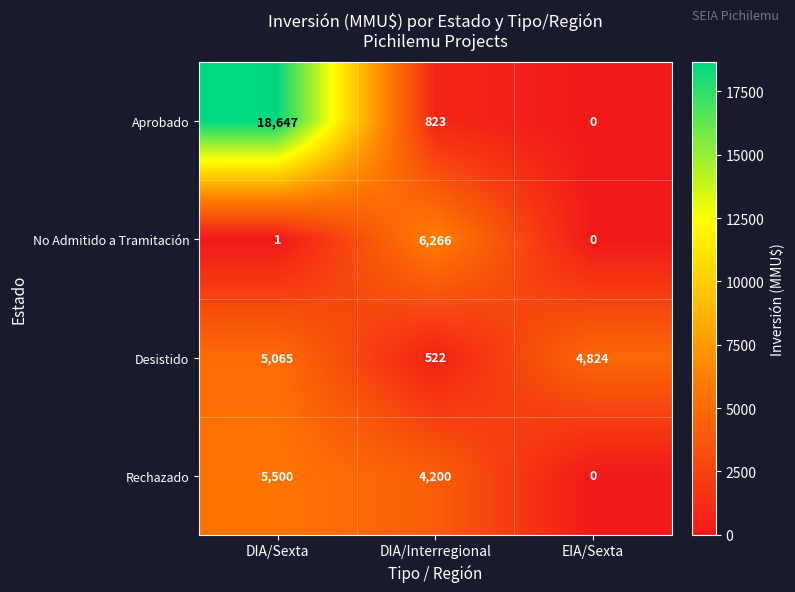

How many values in the Desistido series are below 4824?

1